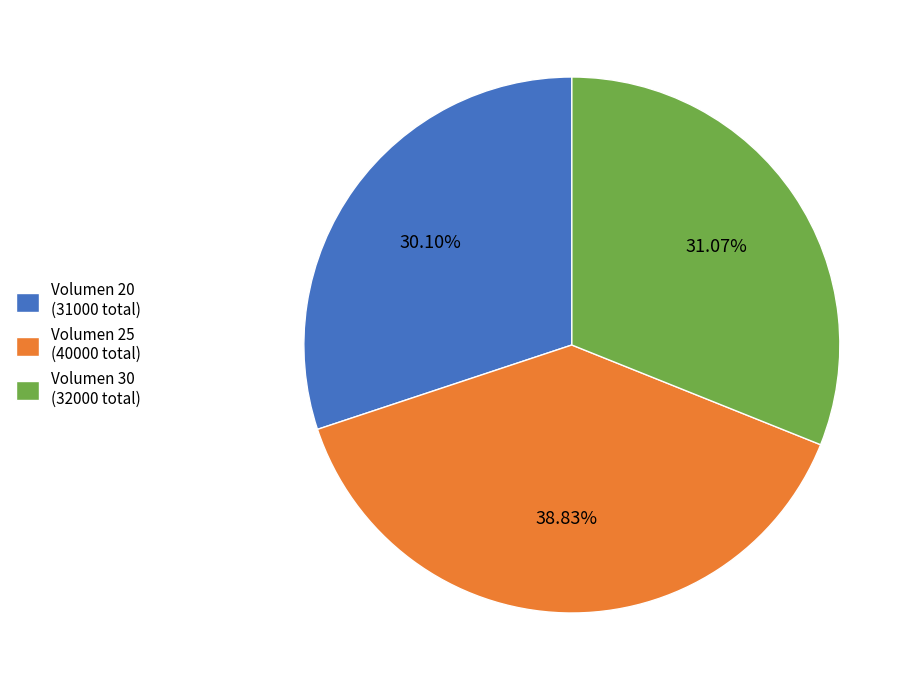

Do Volumen 20 (31000 total) and Volumen 30 (32000 total) together represent more than half of the pie?

Yes